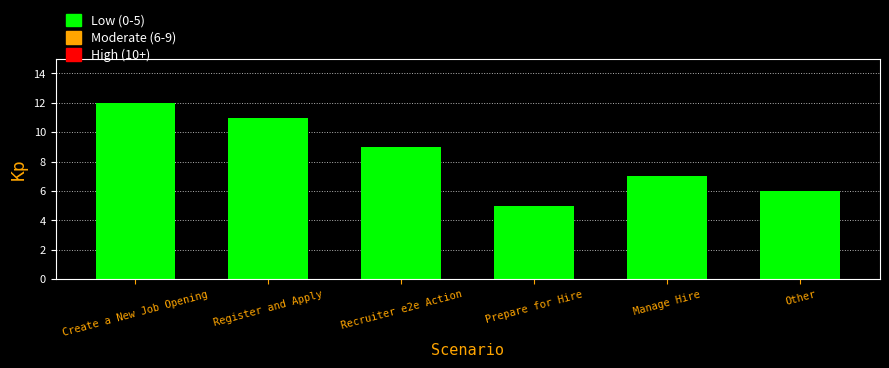

Reading left to right, transcribe all the data shown in this chart.

Create a New Job Opening=12	Register and Apply=11	Recruiter e2e Action=9	Prepare for Hire=5	Manage Hire=7	Other=6